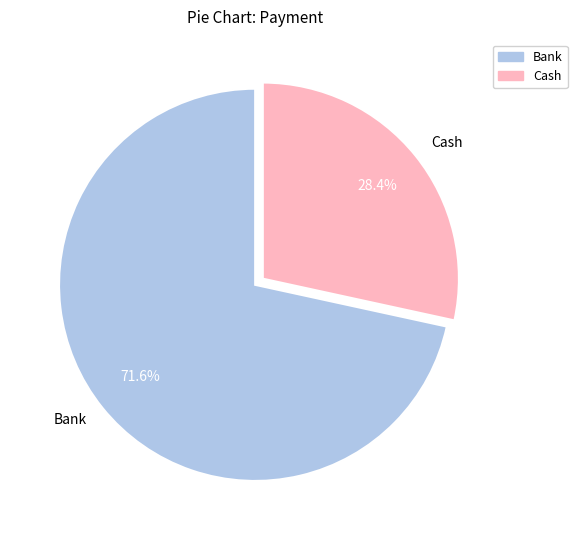

Does Cash represent more than half of the total?

No